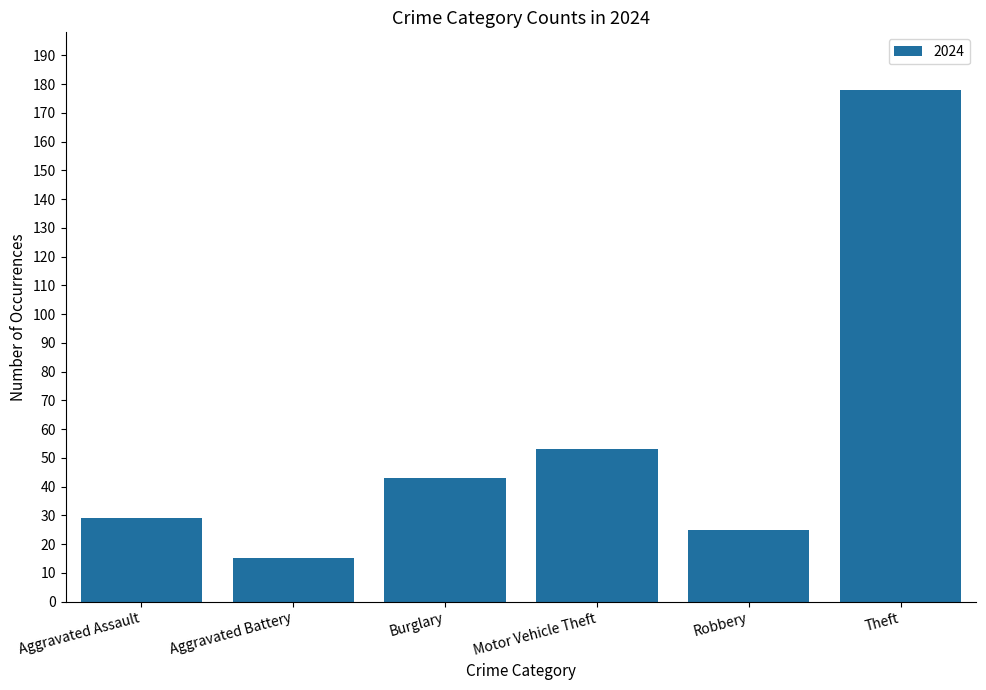

List the labels in order of value, largest first.

Theft, Motor Vehicle Theft, Burglary, Aggravated Assault, Robbery, Aggravated Battery